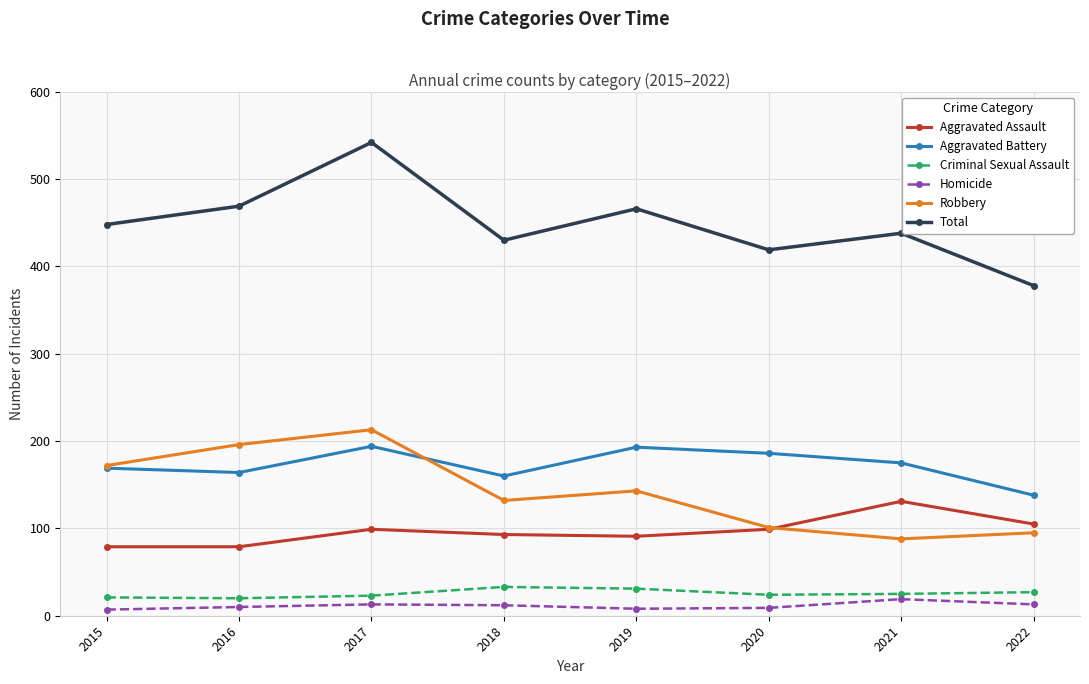

What is the greatest value displayed?

542